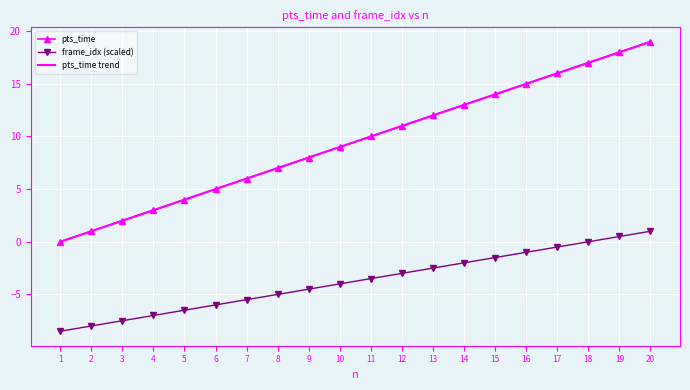

Reading right to left, list all the values displayed in this chart.

pts_time: 20=19.0	19=18.0	18=17.0	17=16.0	16=15.0	15=14.0	14=13.0	13=12.0	12=11.0	11=10.0	10=9.0	9=8.0	8=7.0	7=6.0	6=5.0	5=4.0	4=3.0	3=2.0	2=1.0	1=0.0
frame_idx (scaled): 20=1.0	19=0.5	18=0.0	17=-0.5	16=-1.0	15=-1.5	14=-2.0	13=-2.5	12=-3.0	11=-3.5	10=-4.0	9=-4.5	8=-5.0	7=-5.5	6=-6.0	5=-6.5	4=-7.0	3=-7.5	2=-8.0	1=-8.5
pts_time trend: 20=19.0	19=18.0	18=17.0	17=16.0	16=15.0	15=14.0	14=13.0	13=12.0	12=11.0	11=10.0	10=9.0	9=8.0	8=7.0	7=6.0	6=5.0	5=4.0	4=3.0	3=2.0	2=1.0	1=0.0